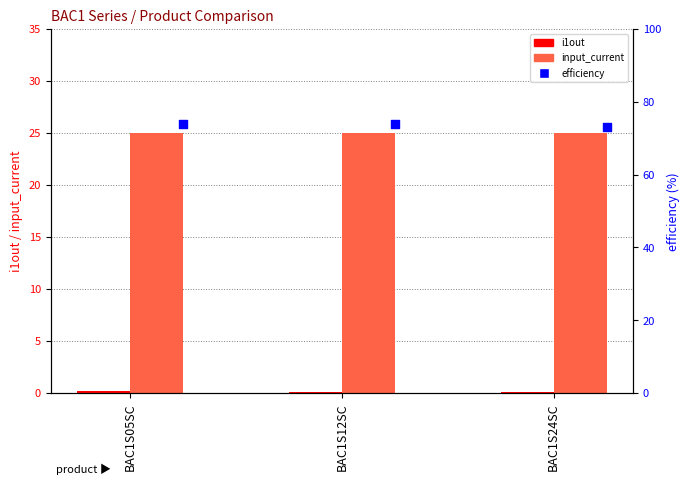

At which category is the sum across all series the highest?

BAC1S05SC